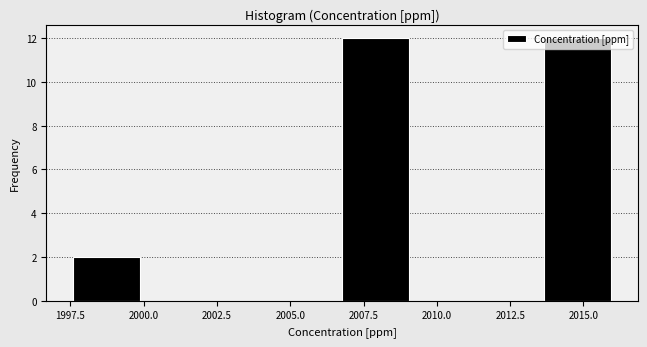

Reading left to right, transcribe this chart: for each bar, give the range it covers on the x-axis and its height. Neither the bar edges nor the heights are printed on the chart, so give them approximately, as read against the axes.

1997.5 to 2000.0: 2
2000.0 to 2002.0: 0
2002.0 to 2004.5: 0
2004.5 to 2007.0: 0
2007.0 to 2009.0: 12
2009.0 to 2011.5: 0
2011.5 to 2013.5: 0
2013.5 to 2016.0: 12